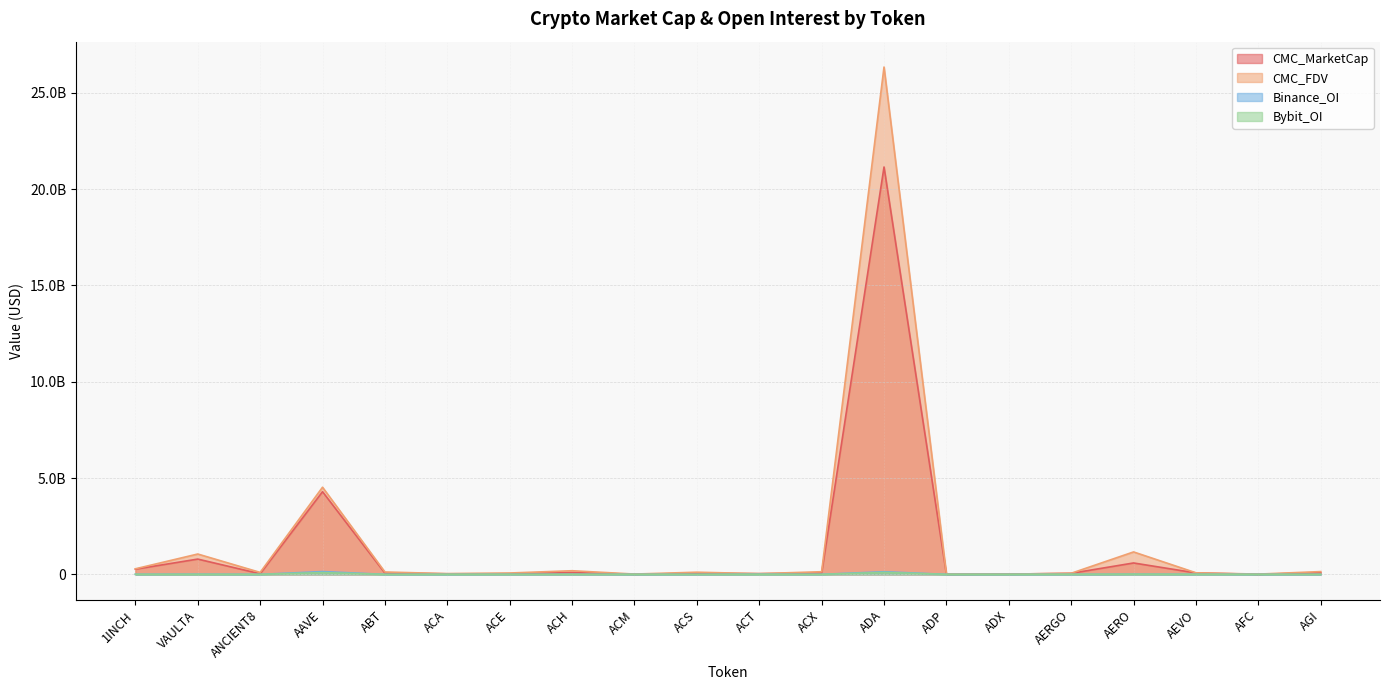

What is the difference between the highest and lowest values at AEVO?

77911158